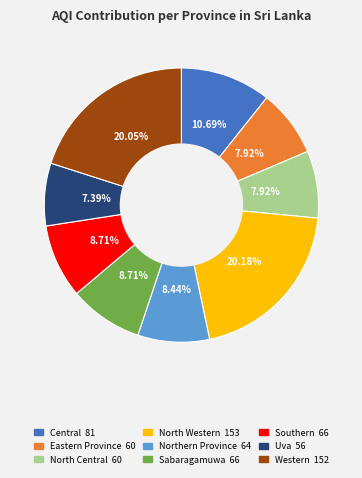

Which has a higher value, North Western or Central?

North Western